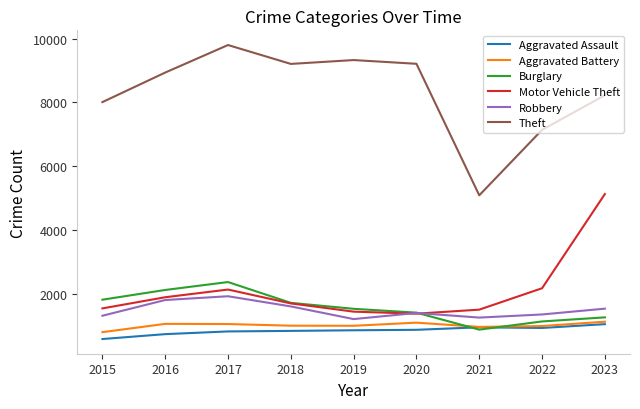

What is the sum of the Aggravated Assault values at 2019 and 2022?

1791